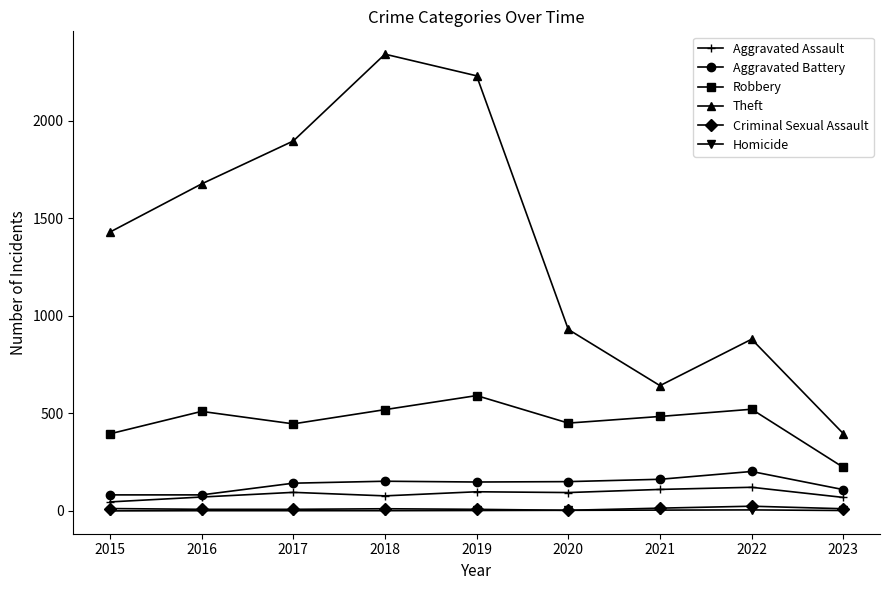

Which series has the largest total across all categories?

Theft